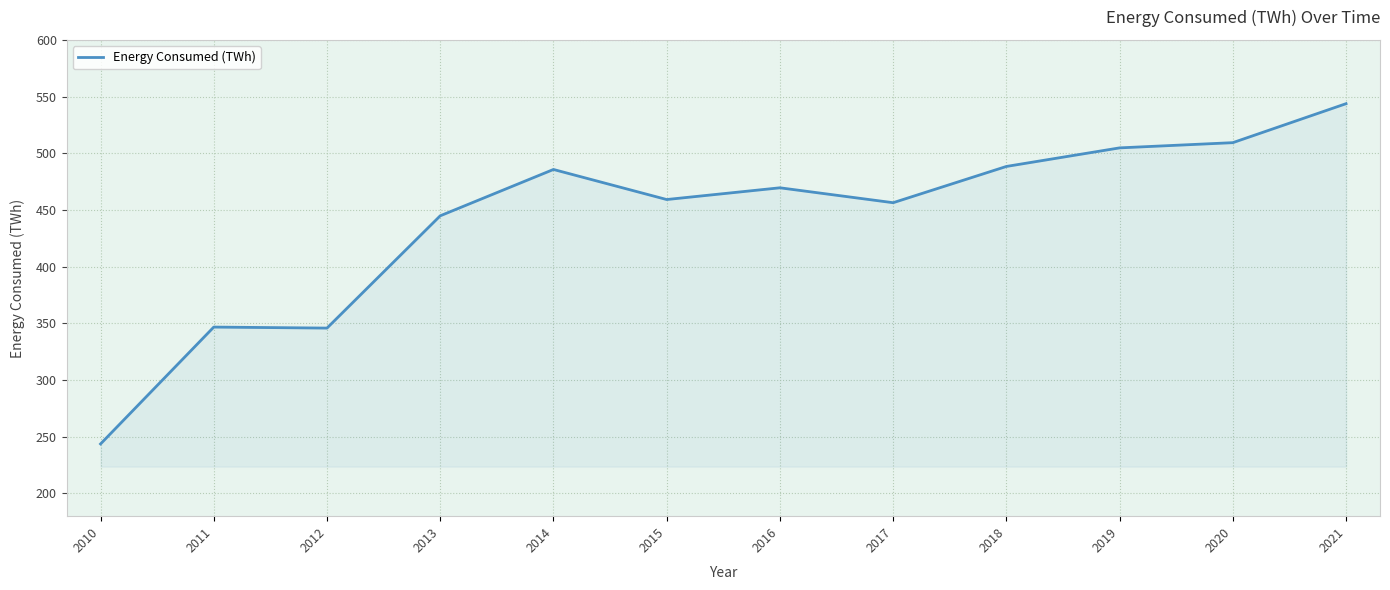

What is the smallest value displayed?

243.7